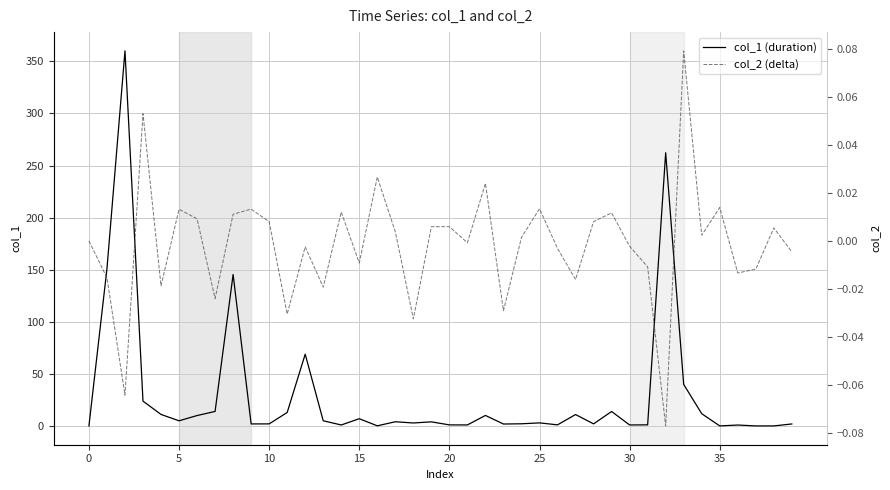

What is the total value across all series at 19?

4.0